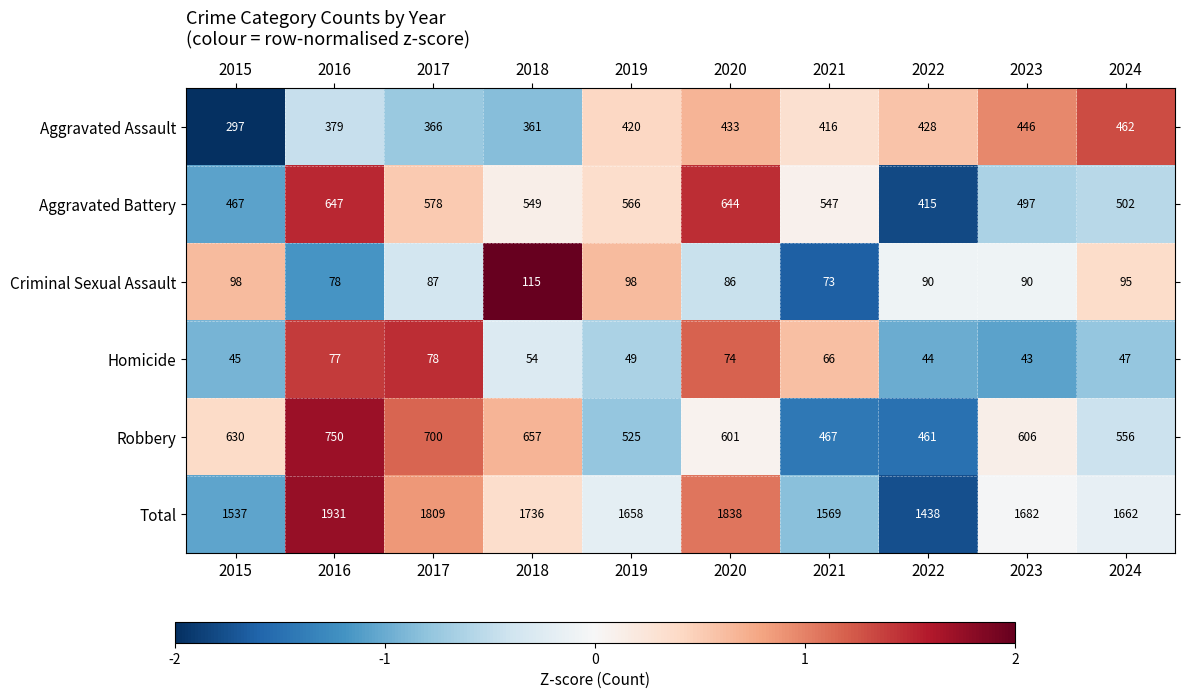

Which series has the largest total across all categories?

Total